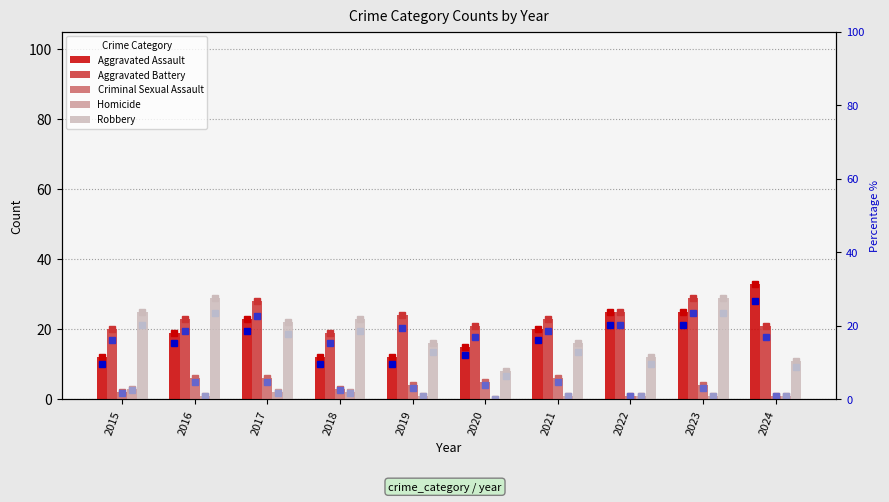

Reading left to right, extract all data points from this chart.

Aggravated Assault: 2015=12	2016=19	2017=23	2018=12	2019=12	2020=15	2021=20	2022=25	2023=25	2024=33
Aggravated Battery: 2015=20	2016=23	2017=28	2018=19	2019=24	2020=21	2021=23	2022=25	2023=29	2024=21
Criminal Sexual Assault: 2015=2	2016=6	2017=6	2018=3	2019=4	2020=5	2021=6	2022=1	2023=4	2024=1
Homicide: 2015=3	2016=1	2017=2	2018=2	2019=1	2020=0	2021=1	2022=1	2023=1	2024=1
Robbery: 2015=25	2016=29	2017=22	2018=23	2019=16	2020=8	2021=16	2022=12	2023=29	2024=11